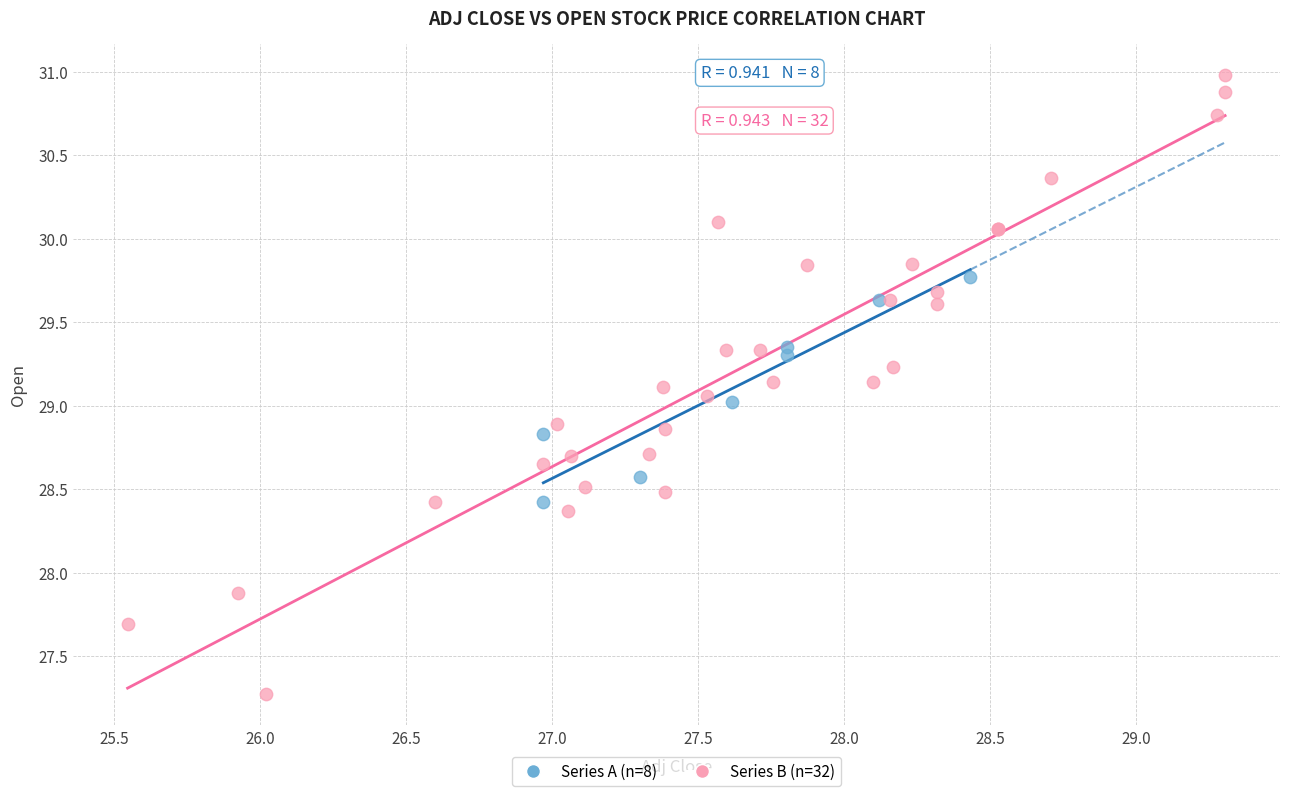

Which series reaches the maximum Y coordinate?

Series B (n=32)